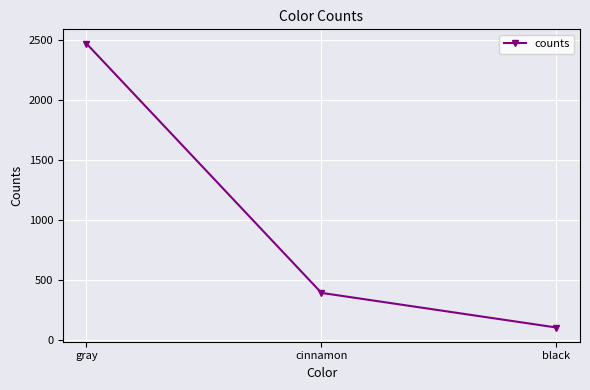

Does the chart have visible grid lines?

Yes